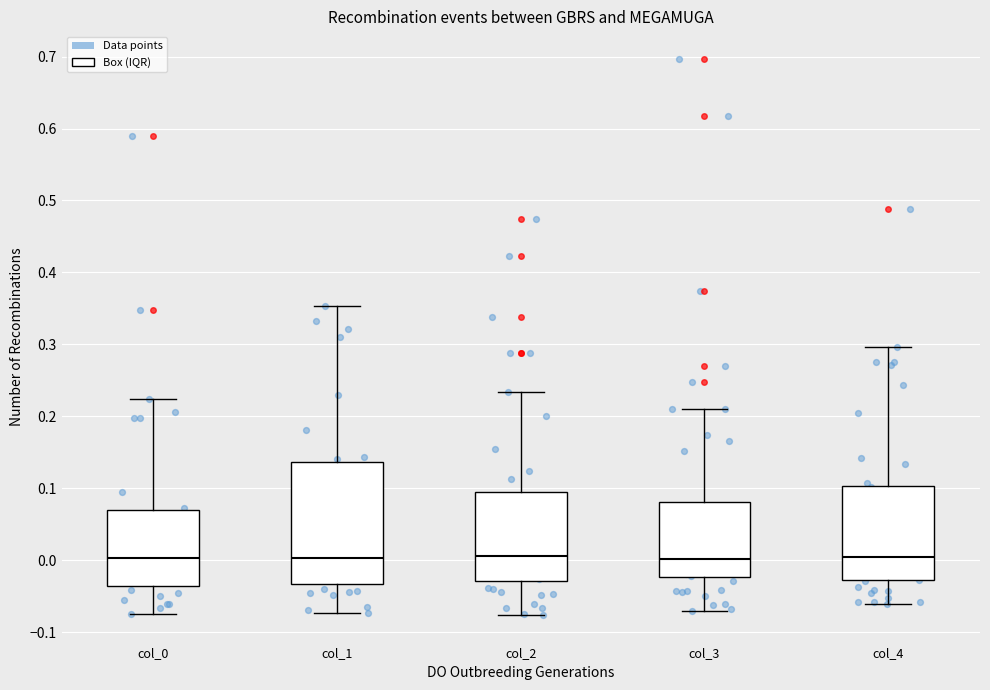

Which box is the tallest, from its lower edge to its upper edge?

col_1